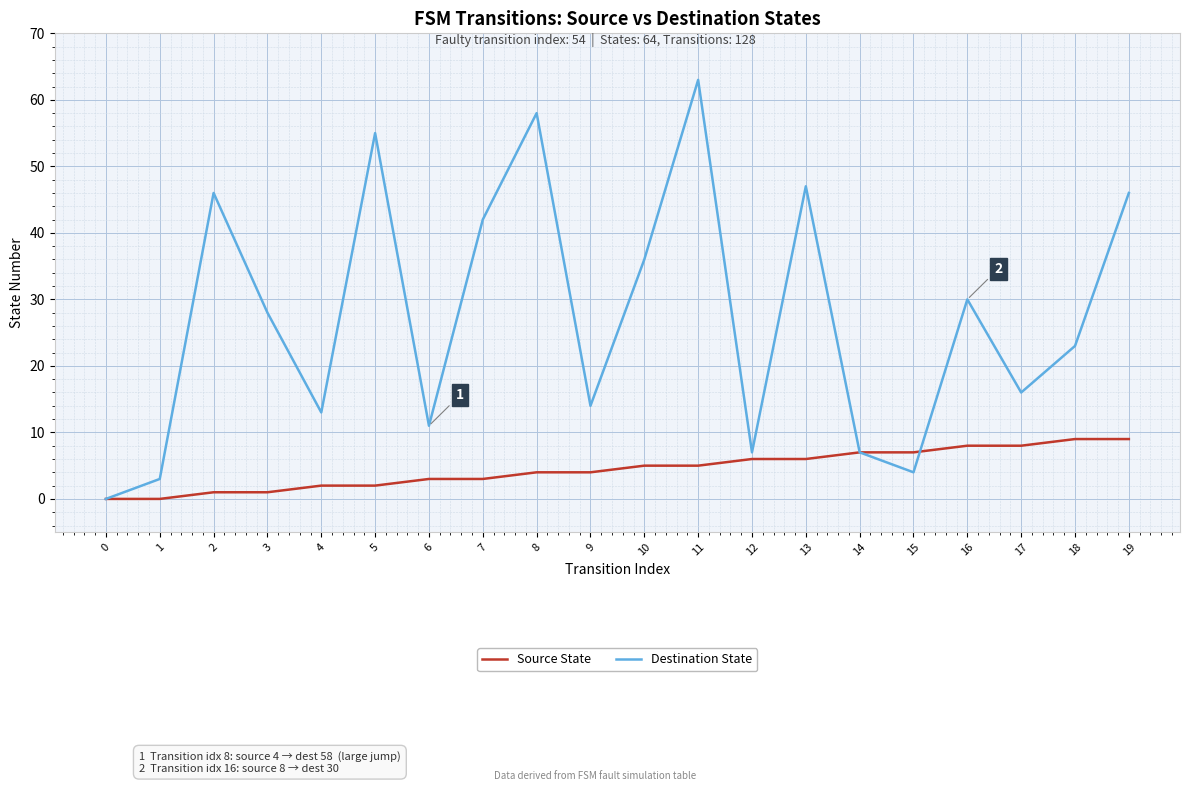

Which series ends up on top after the final intersection of Destination State and Source State?

Destination State